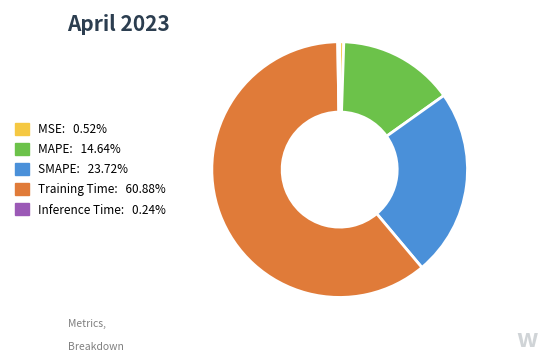

Is MSE: 0.52% the majority of the pie?

No